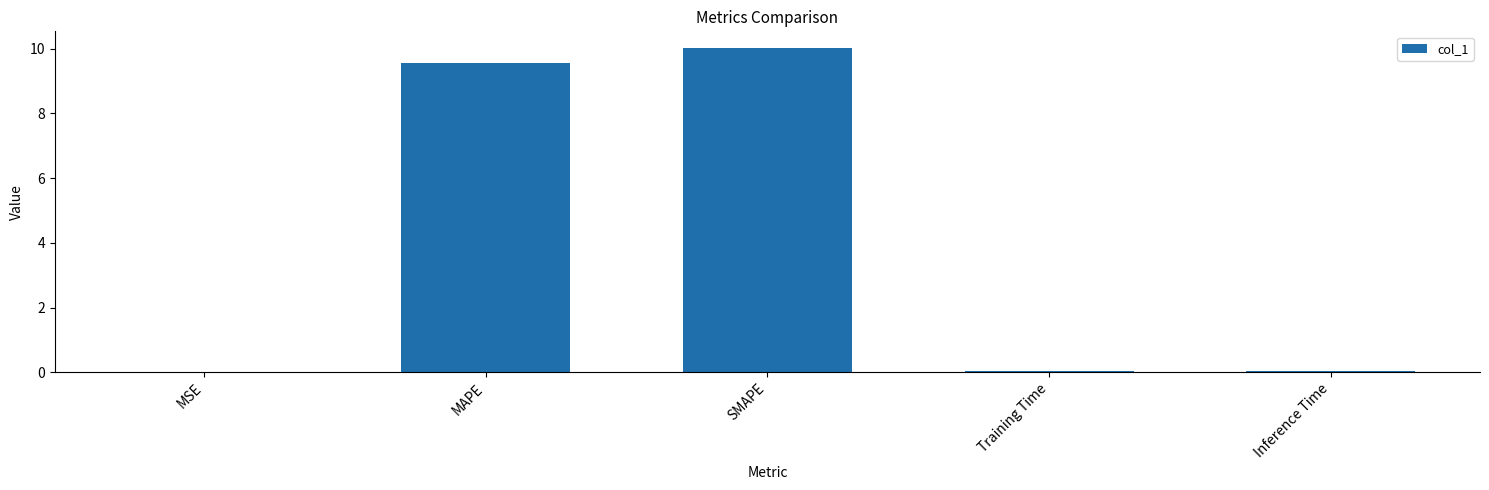

Are the bars horizontal?

No